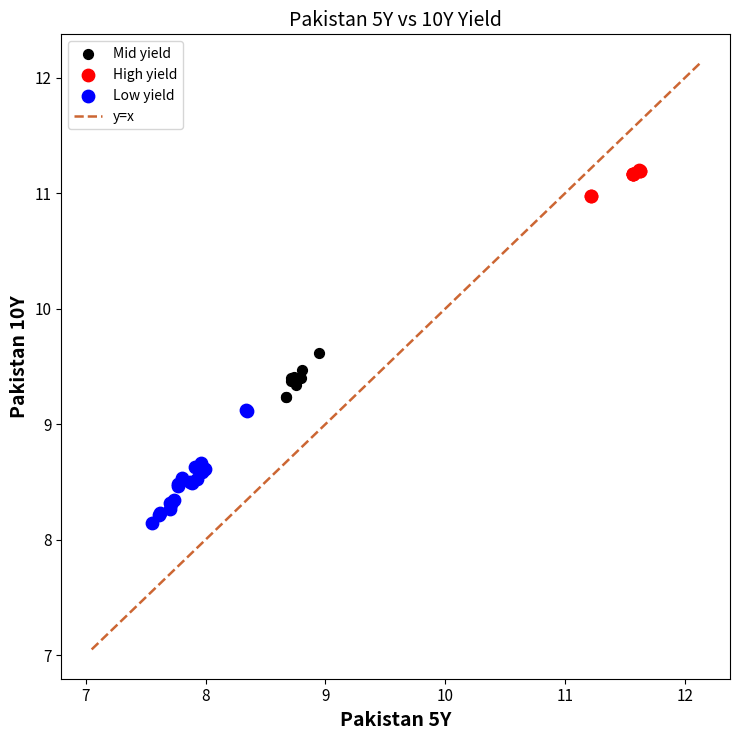

Which series has the largest Y range (max minus min)?

Low yield